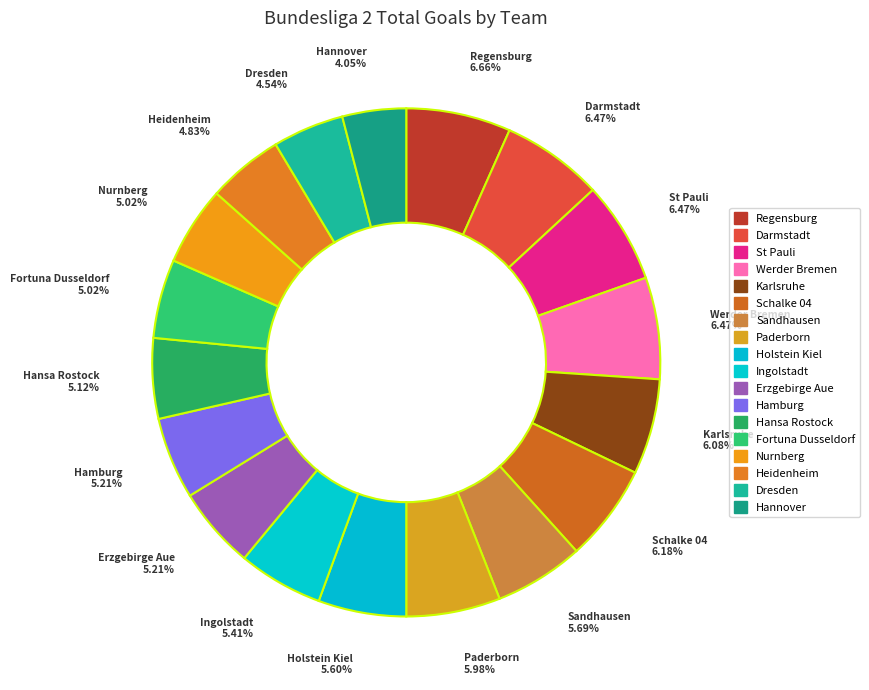

Which has a higher value, St Pauli or Heidenheim?

St Pauli